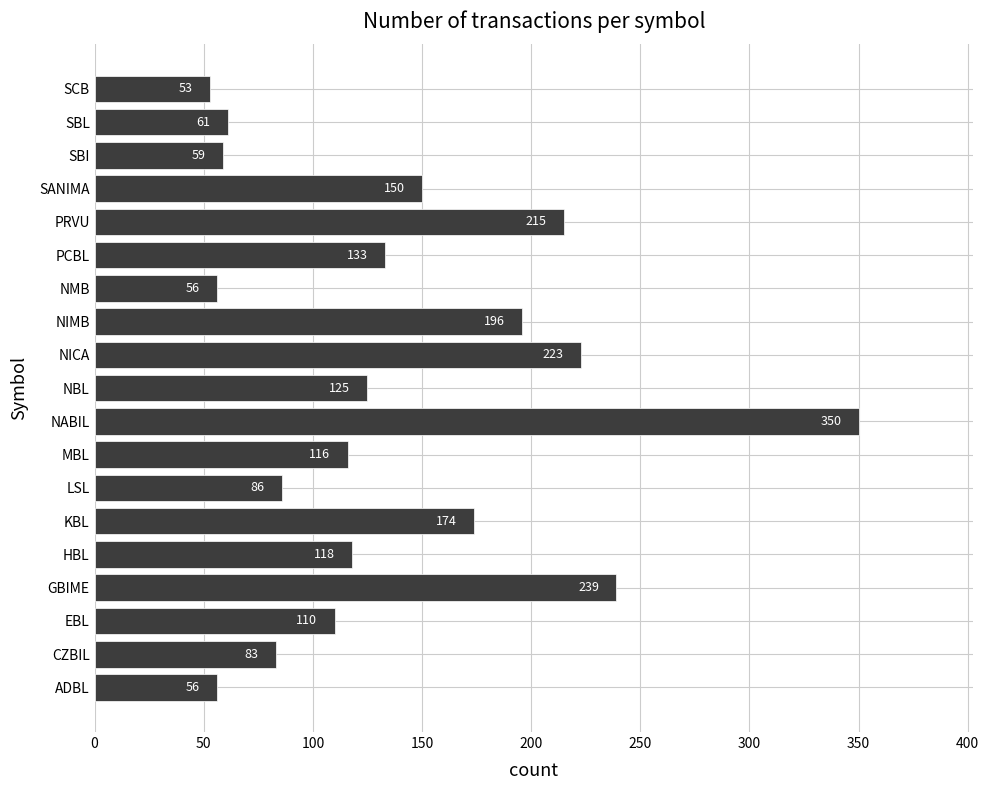

Is it true that the value at NICA is 308?

False